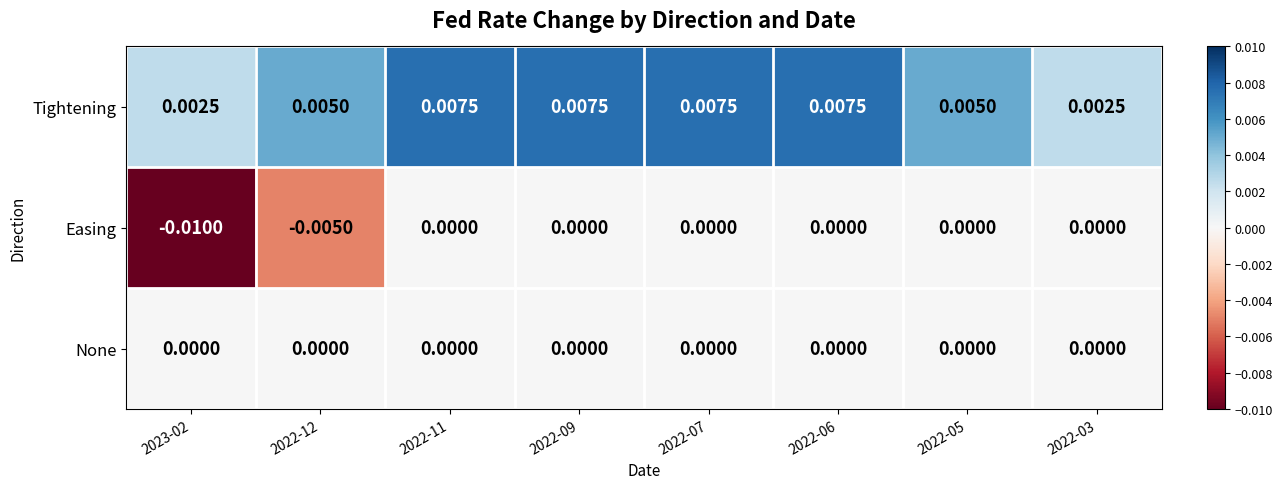

Which series changed the most between 2023-02 and 2022-12?

Easing